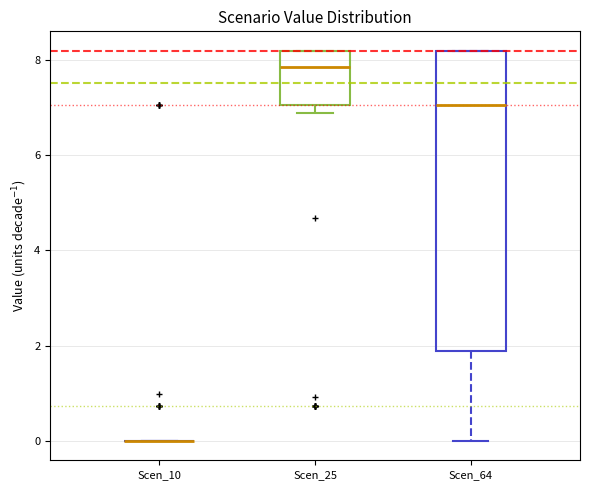

Comparing the boxes themselves (not the whiskers), which one is the tallest?

Scen_64